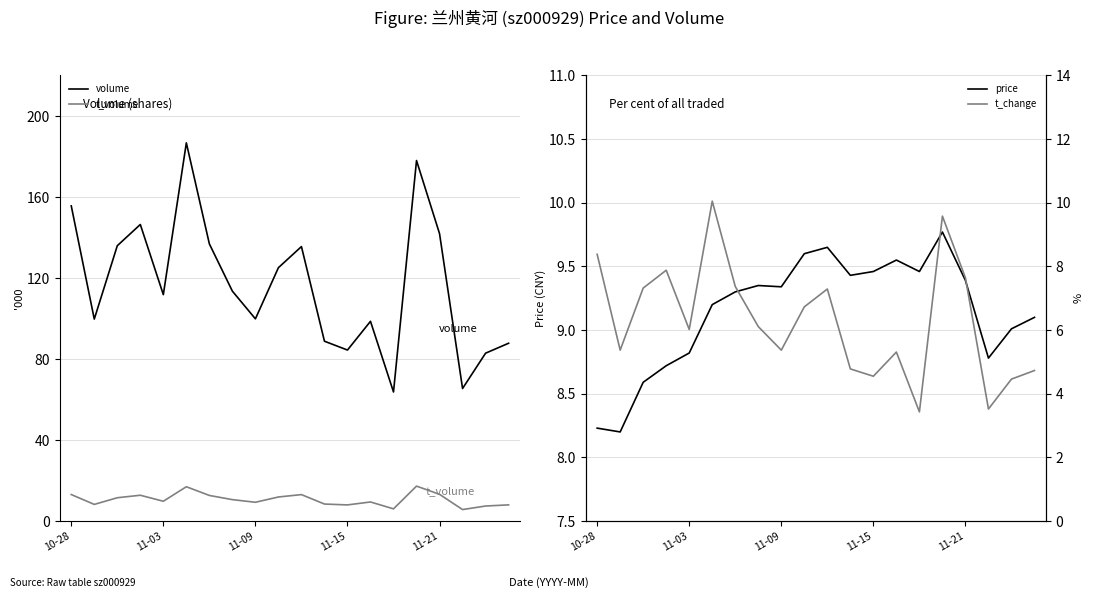

Is it true that price equals 8.8 at 11-03?

True